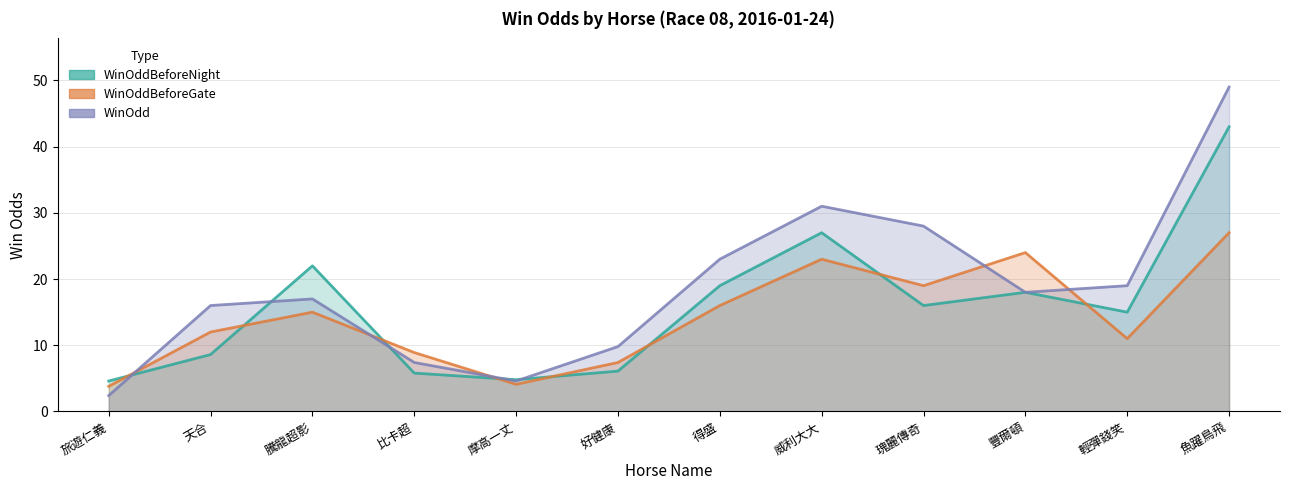

What is the sum of the WinOddBeforeNight values at 輕彈錢笑 and 摩高一丈?

19.8